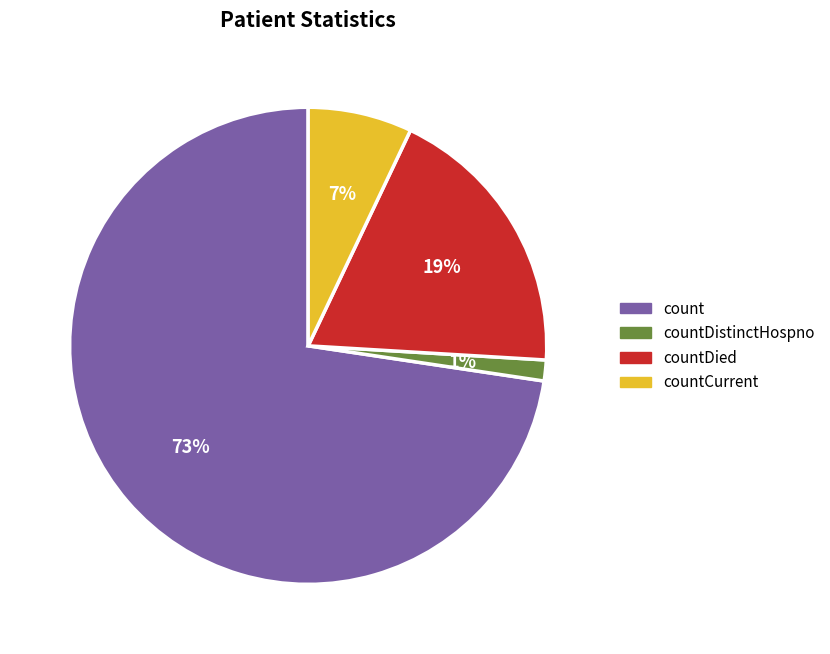

Does any single category account for the majority?

Yes